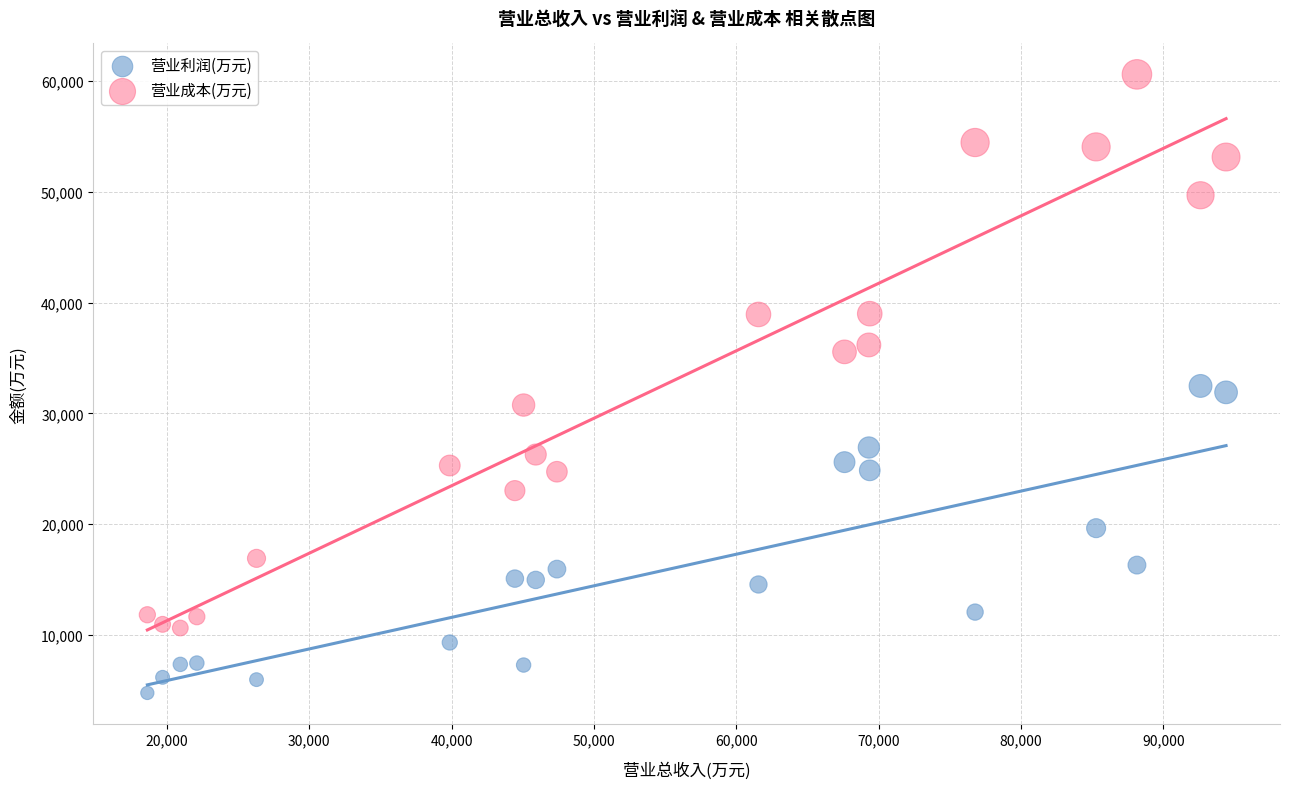

Across all data points, what is the range of Y values (max minus min)?

55867